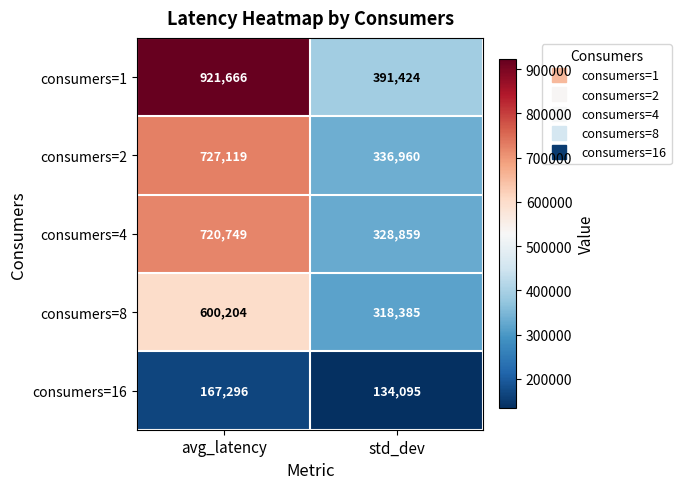

Read the consumers=2 value at avg_latency, to the nearest 10.

727120